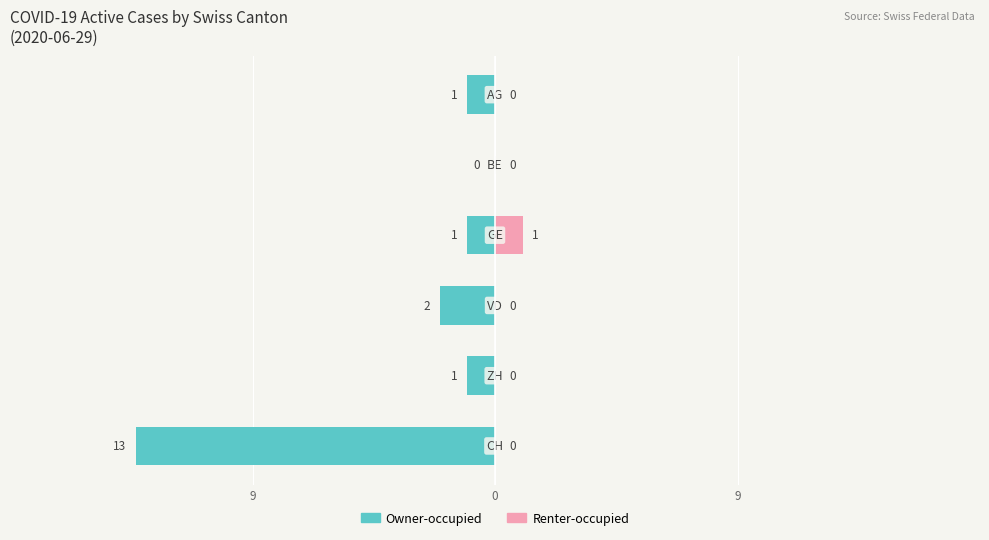

How many Renter-occupied values are between 0 and 1?

6